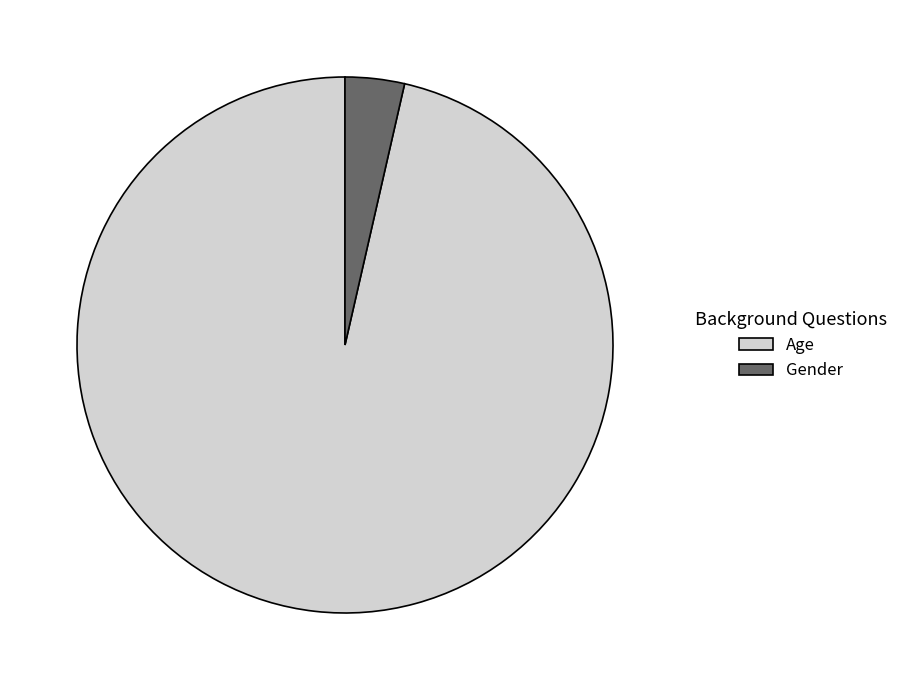

True or false: Gender accounts for 17% of the total.

False